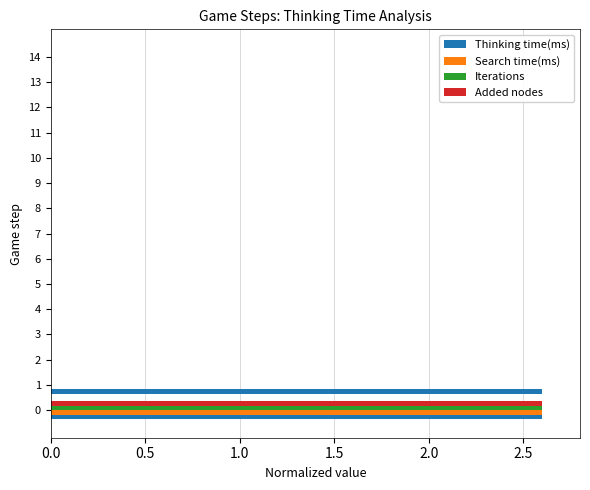

Which series has the largest total across all categories?

Thinking time(ms)